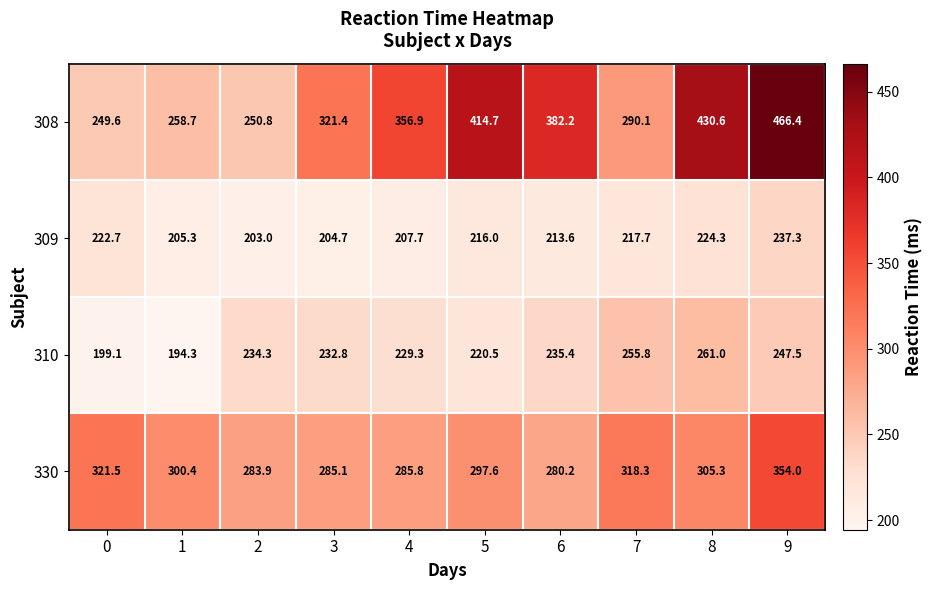

Where is 309 nearest to the value 220?

7